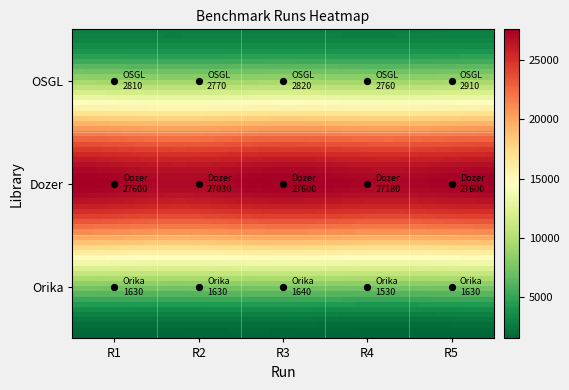

How many distinct data groups are displayed?

3